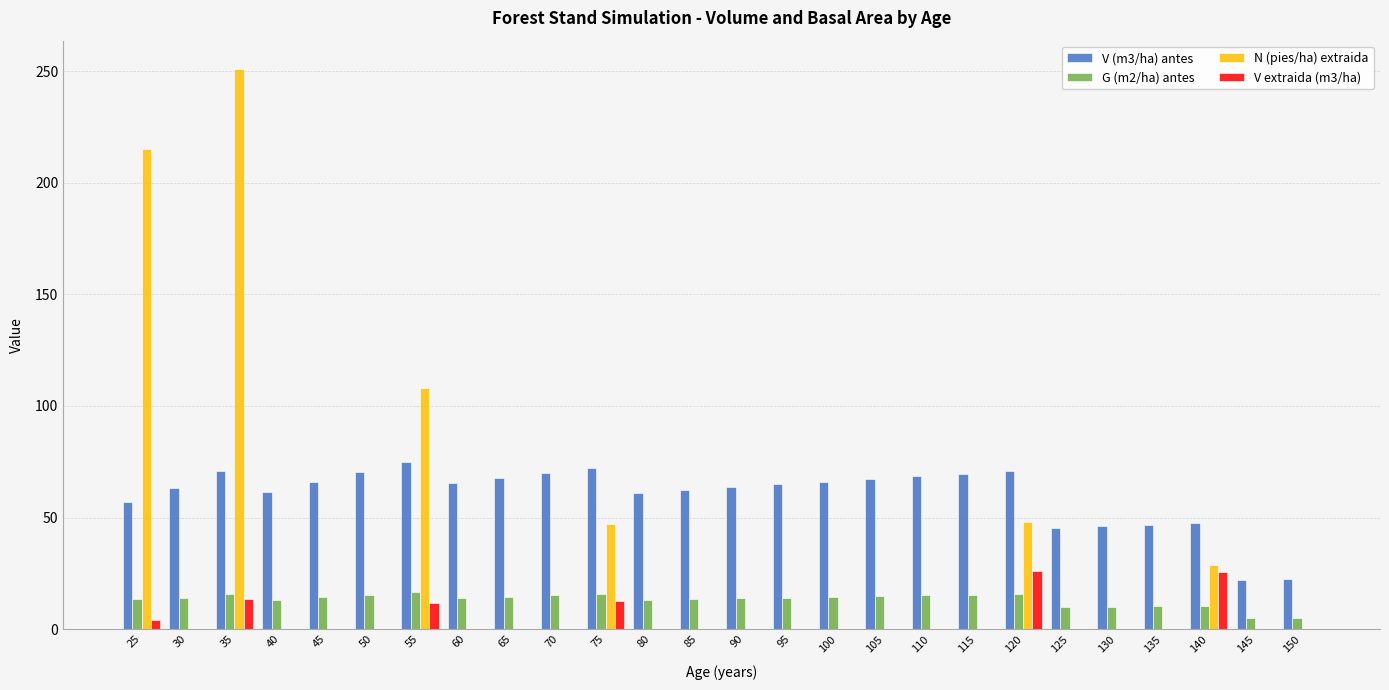

What is the highest value of the V extraida (m3/ha) series?

26.0